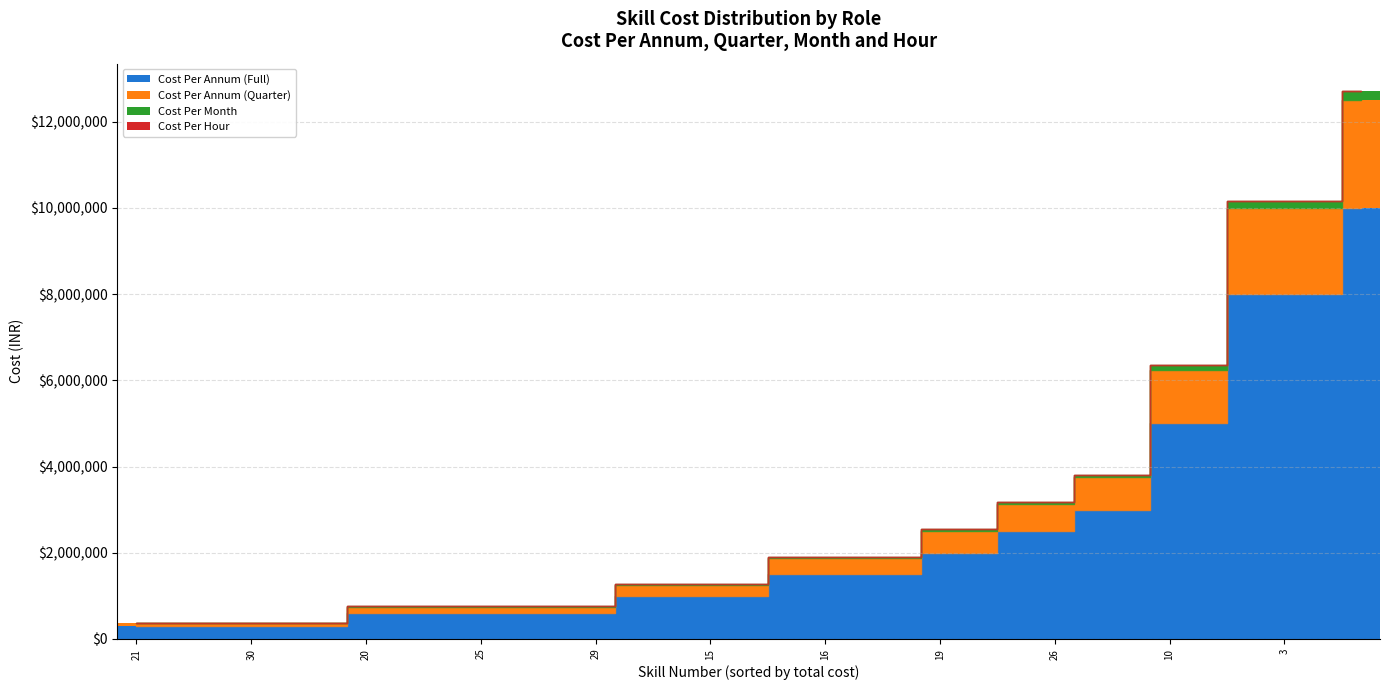

Does the chart contain stacked bars?

Yes